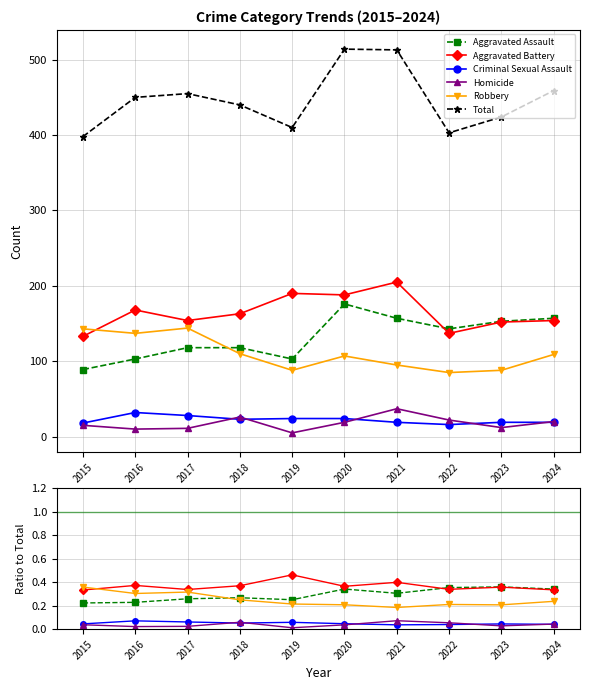

Which series has the largest total across all categories?

Total